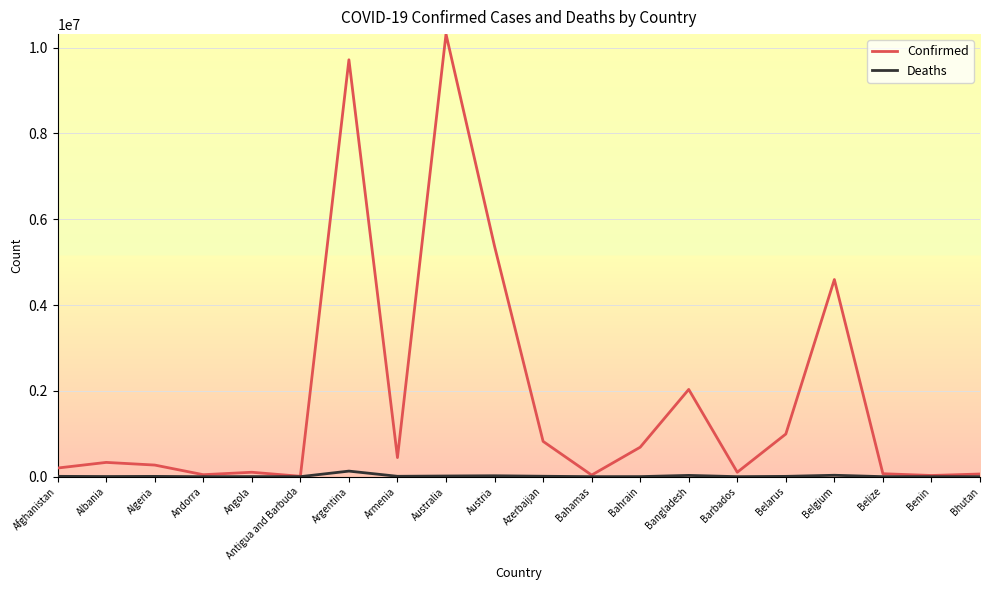

Where is Confirmed nearest to the value 5161508?

Austria